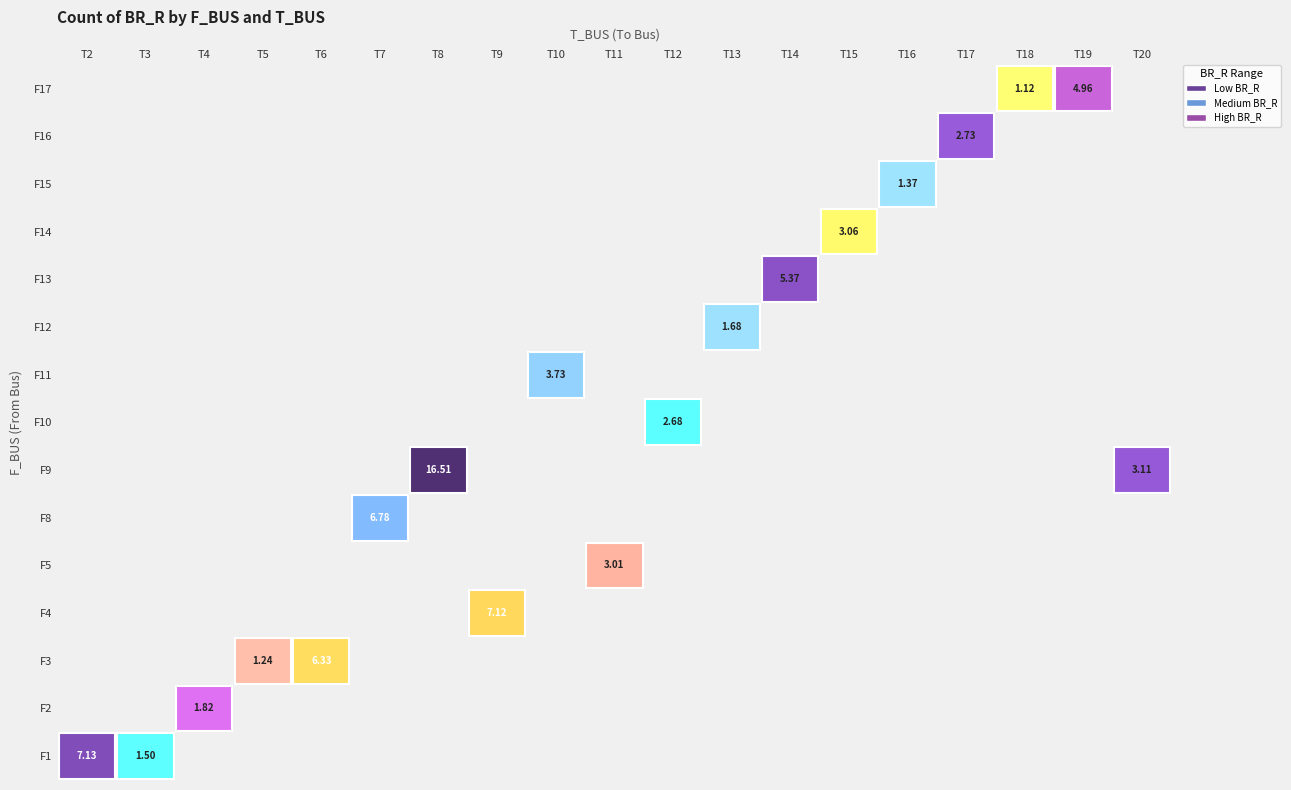

How many series are shown in this chart?

15